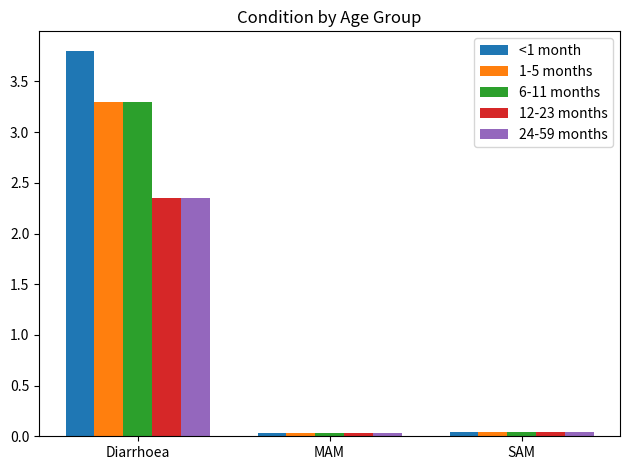

Which series has the widest spread of values?

<1 month